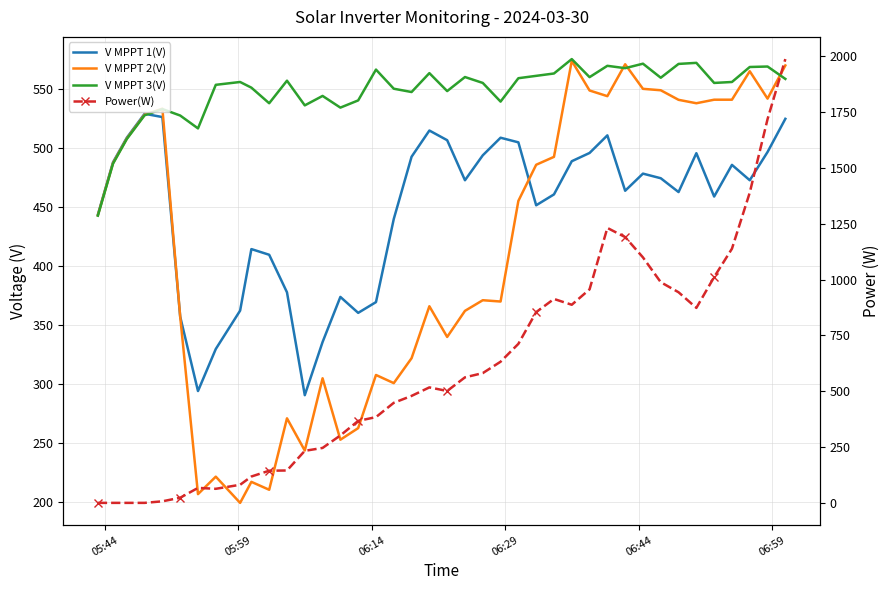

What is the difference between the maximum and minimum values in the V MPPT 2(V) series?

374.3